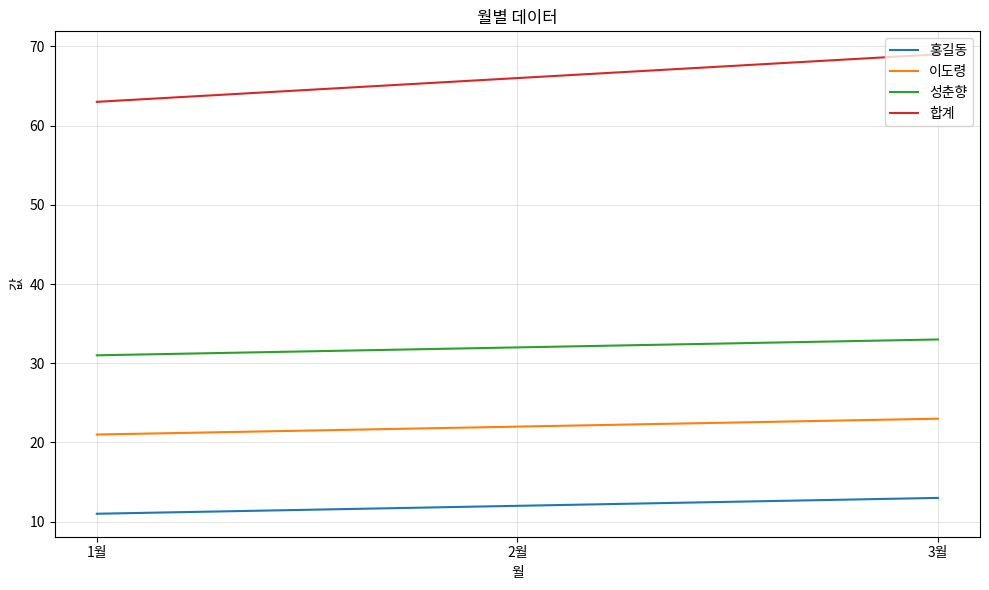

List the labels in order of 성춘향 value, largest first.

3월, 2월, 1월